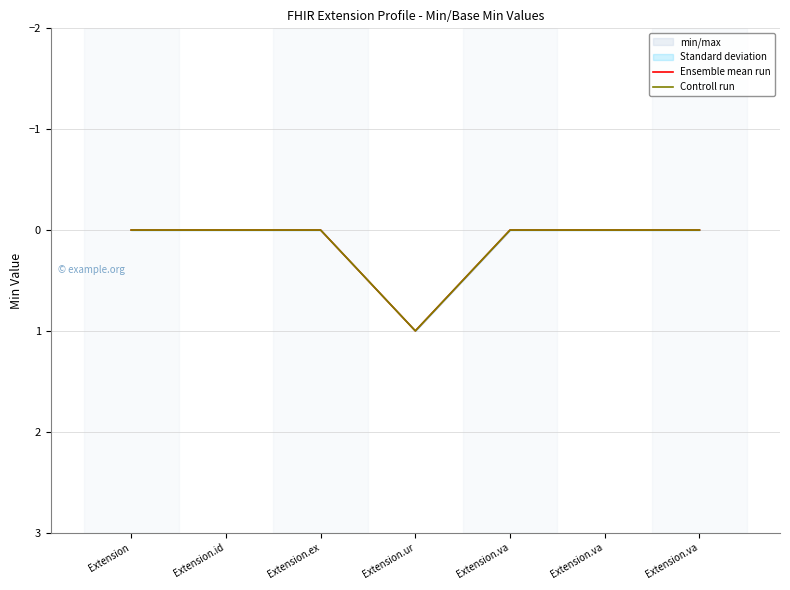

How many series are shown in this chart?

2